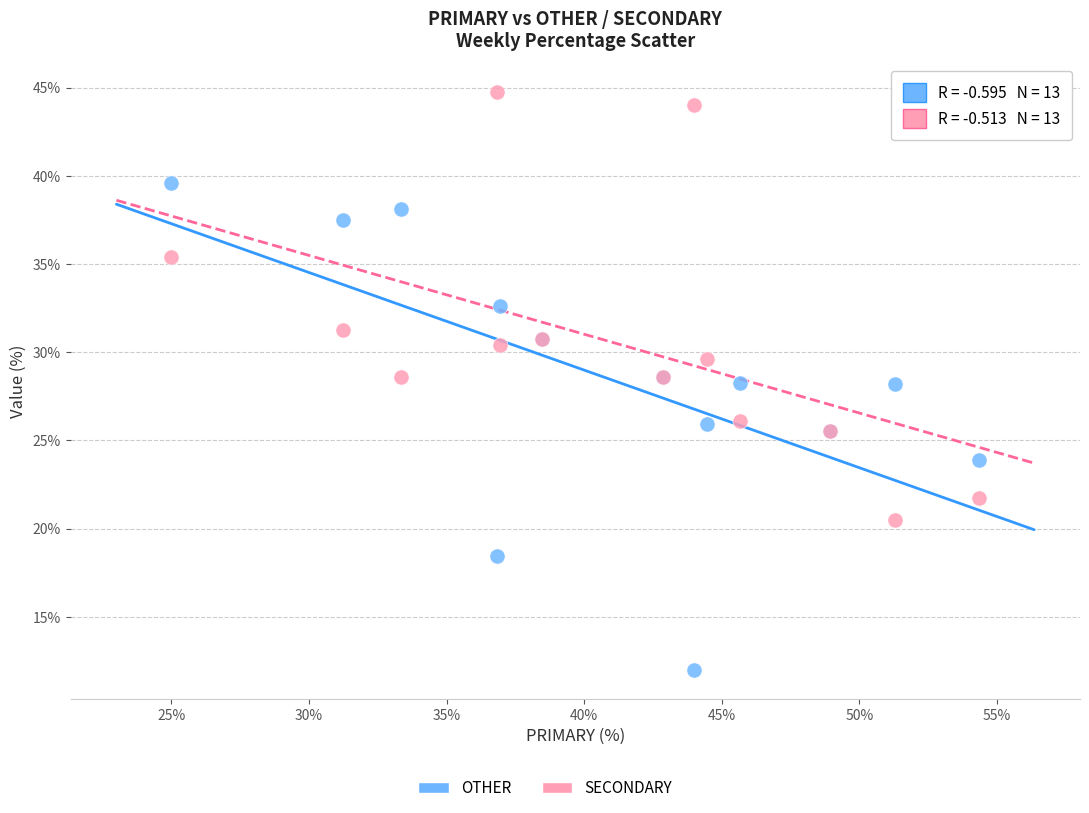

Which series contains the lowest Y value?

OTHER